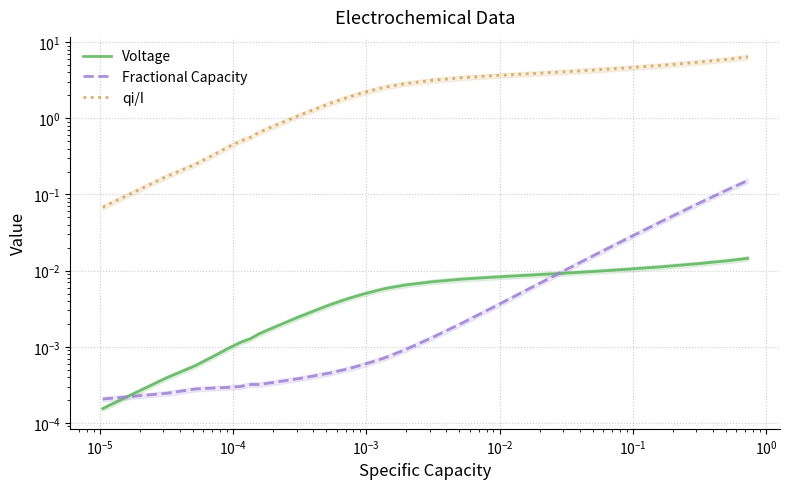

Reading left to right, what are all the values shown in this chart?

Voltage: 0.0	0.0	0.0	0.0	0.0	0.0	0.0	0.0	0.0	0.0	0.0	0.0	0.0	0.0	0.0	0.0	0.0	0.0	0.0	0.0	0.0	0.0	0.0	0.0	0.0	0.0	0.0	0.0	0.0	0.0	0.0	0.0	0.0	0.0	0.0	0.0	0.0	0.0	0.0	0.0
Fractional Capacity: 0.0	0.0	0.0	0.0	0.0	0.0	0.0	0.0	0.0	0.0	0.0	0.0	0.0	0.0	0.0	0.0	0.0	0.0	0.0	0.0	0.0	0.0	0.0	0.0	0.0	0.0	0.0	0.0	0.0	0.0	0.0	0.0	0.0	0.0	0.0	0.0	0.1	0.1	0.1	0.2
qi/I: 0.1	0.2	0.2	0.3	0.4	0.5	0.6	0.7	0.7	0.8	1.1	1.6	1.9	2.2	2.4	2.5	2.7	2.8	2.9	3.2	3.4	3.5	3.6	3.7	3.8	3.8	3.9	3.9	4.1	4.3	4.5	4.6	4.7	4.8	4.9	5.0	5.1	5.5	6.0	6.4